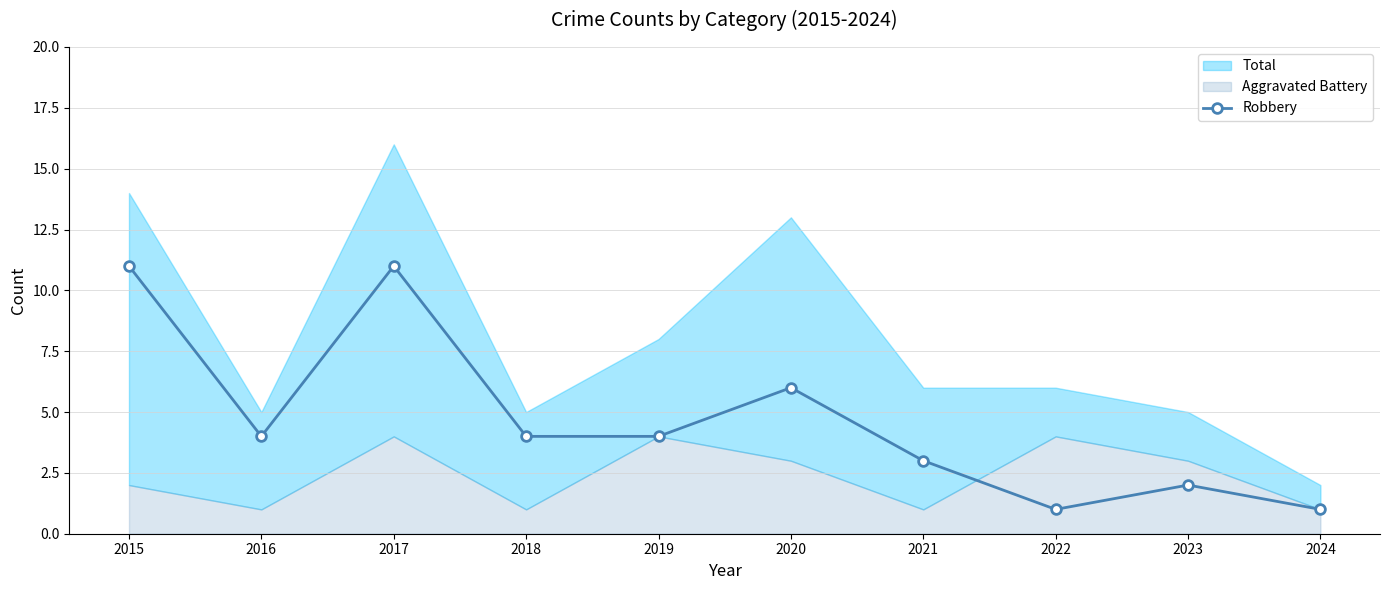

How many lines are shown in the chart?

1